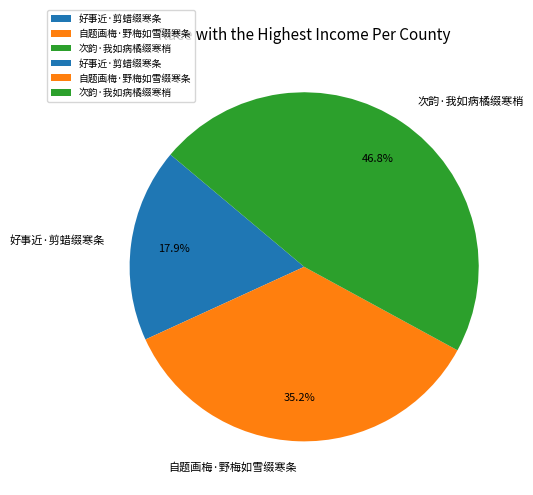

To the nearest percent, what portion does 自题画梅·野梅如雪缀寒条 represent?

35%